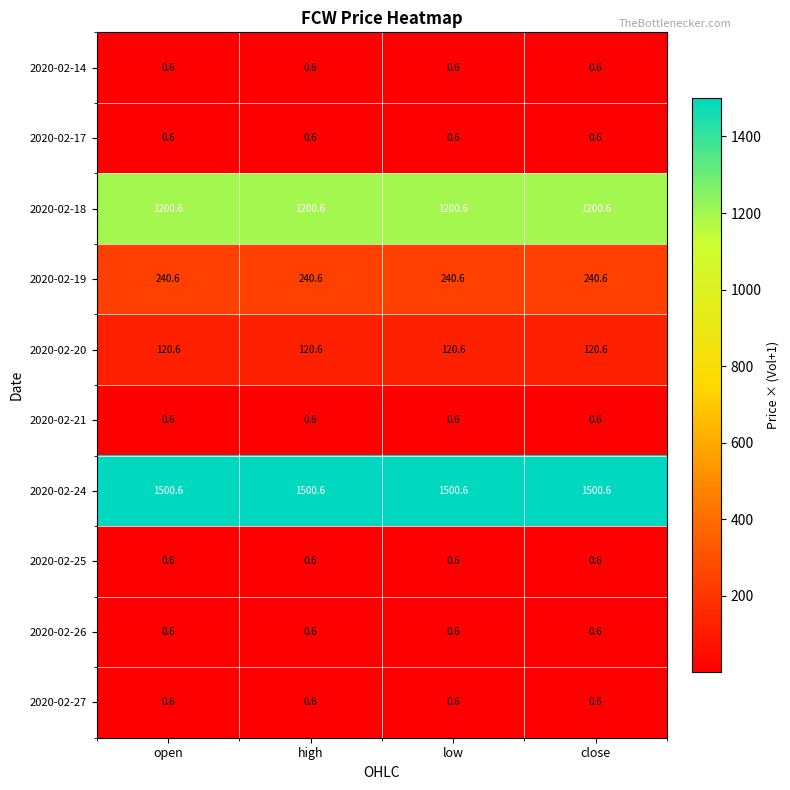

What is the approximate value of 2020-02-26 at close?

0.6